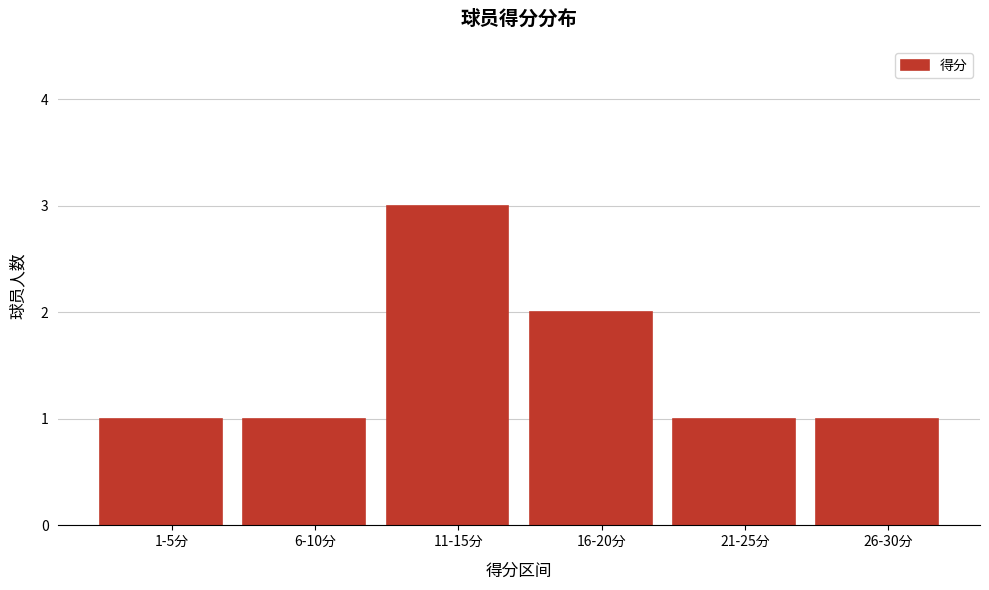

Reading left to right, extract all data points from this chart.

1-5分=1	6-10分=1	11-15分=3	16-20分=2	21-25分=1	26-30分=1